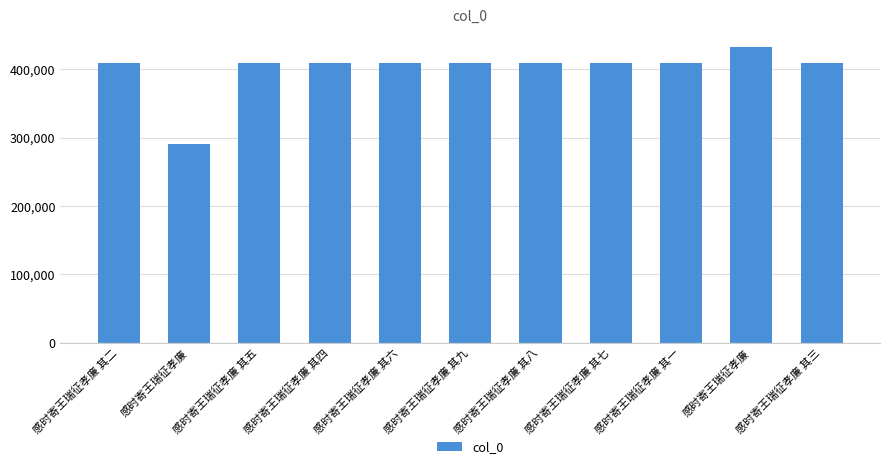

At which label does the data first exceed 408646?

感时寄王瑞征孝廉 其六